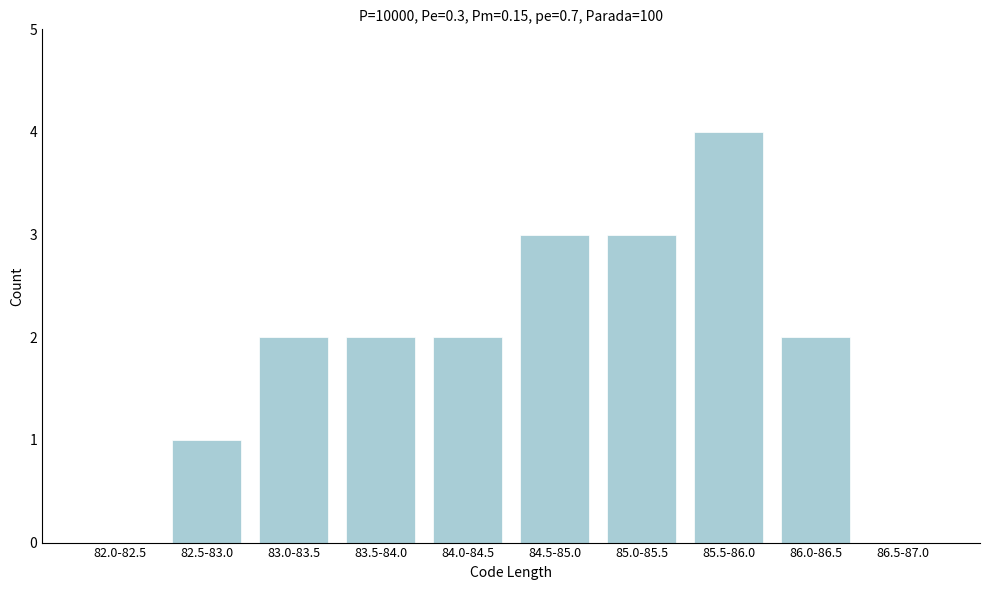

Reading right to left, transcribe all the data shown in this chart.

86.5-87.0=0	86.0-86.5=2	85.5-86.0=4	85.0-85.5=3	84.5-85.0=3	84.0-84.5=2	83.5-84.0=2	83.0-83.5=2	82.5-83.0=1	82.0-82.5=0